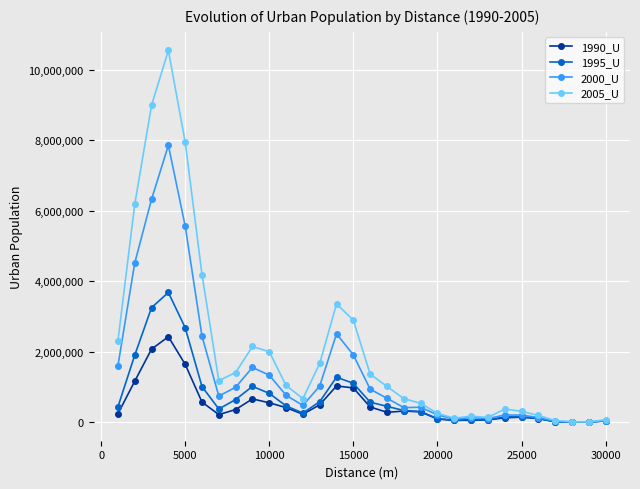

What is the difference between the second highest and second lowest values in the 2000_U series?

6312653